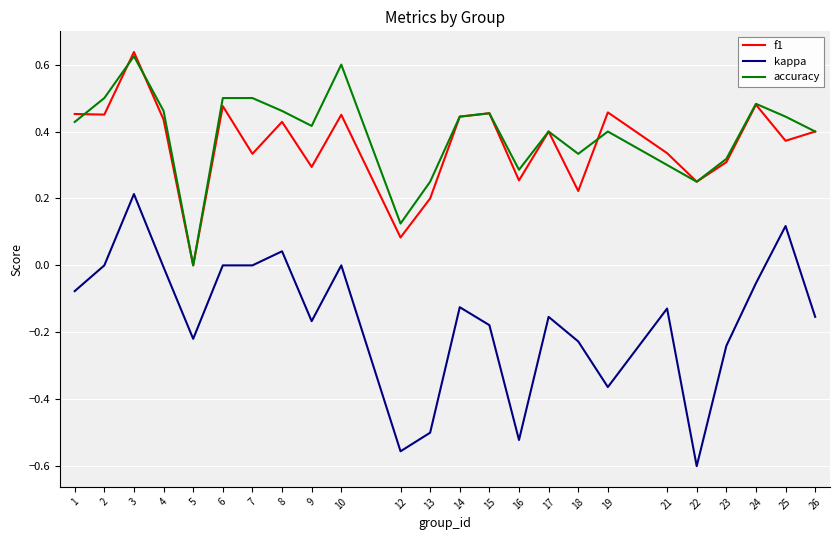

How many interior local valleys does the accuracy series have?

6